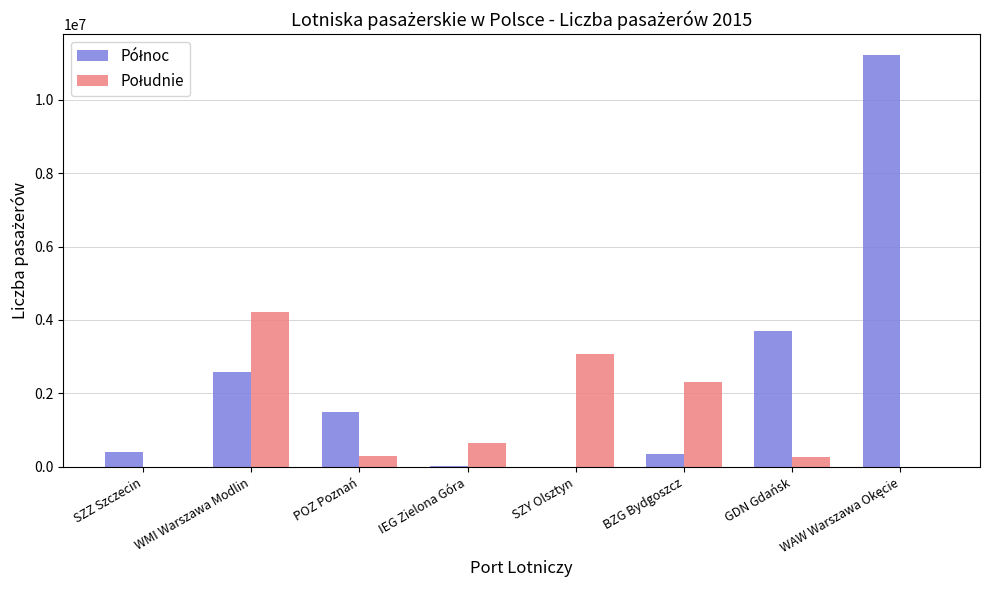

Count the number of data series in this chart.

2